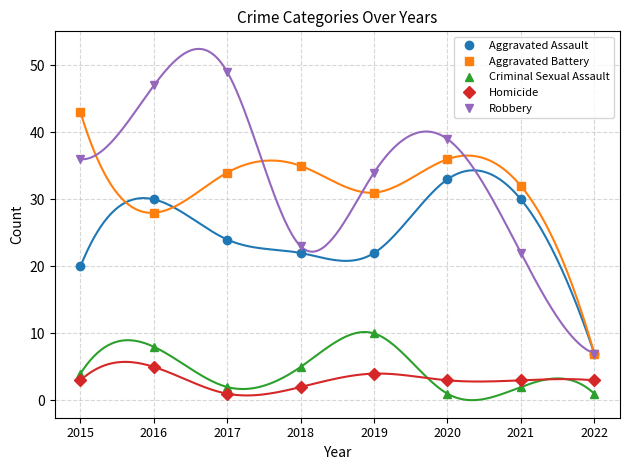

Reading right to left, transcribe all the data shown in this chart.

Aggravated Assault: 7	30	33	22	22	24	30	20
Aggravated Battery: 7	32	36	31	35	34	28	43
Criminal Sexual Assault: 1	2	1	10	5	2	8	4
Homicide: 3	3	3	4	2	1	5	3
Robbery: 7	22	39	34	23	49	47	36